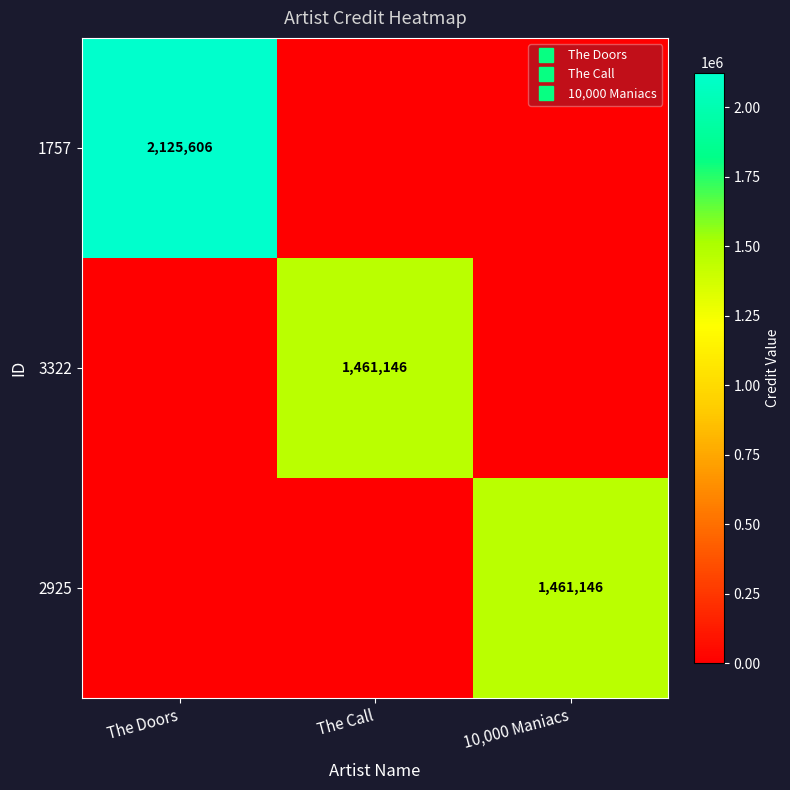

How many values in the 2925 series exceed 0?

1